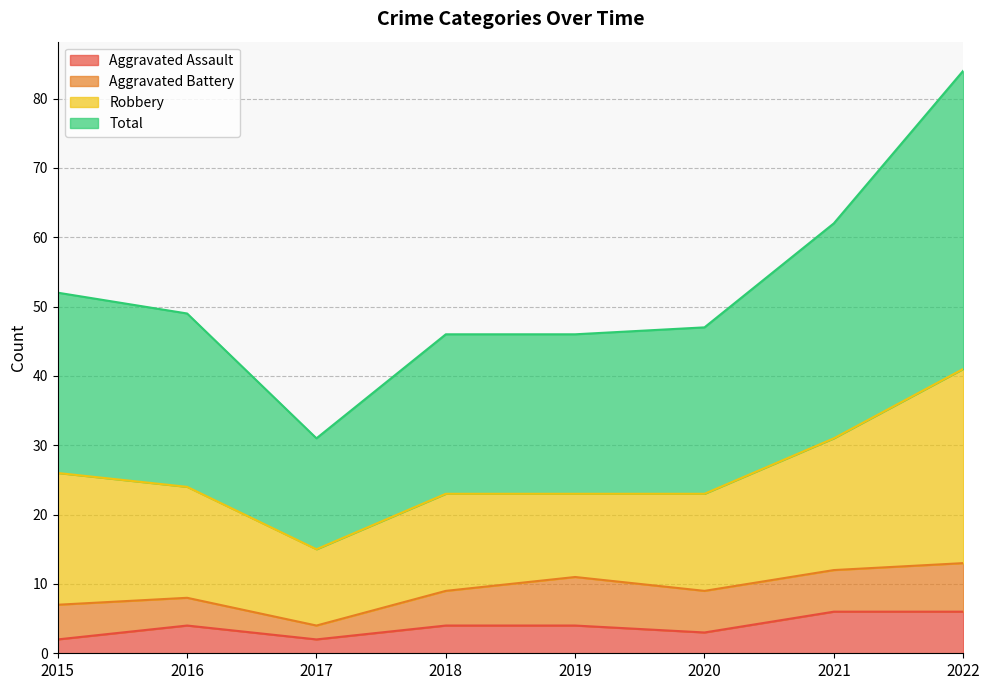

The value of Aggravated Assault at 2022 is 9. True or false?

False